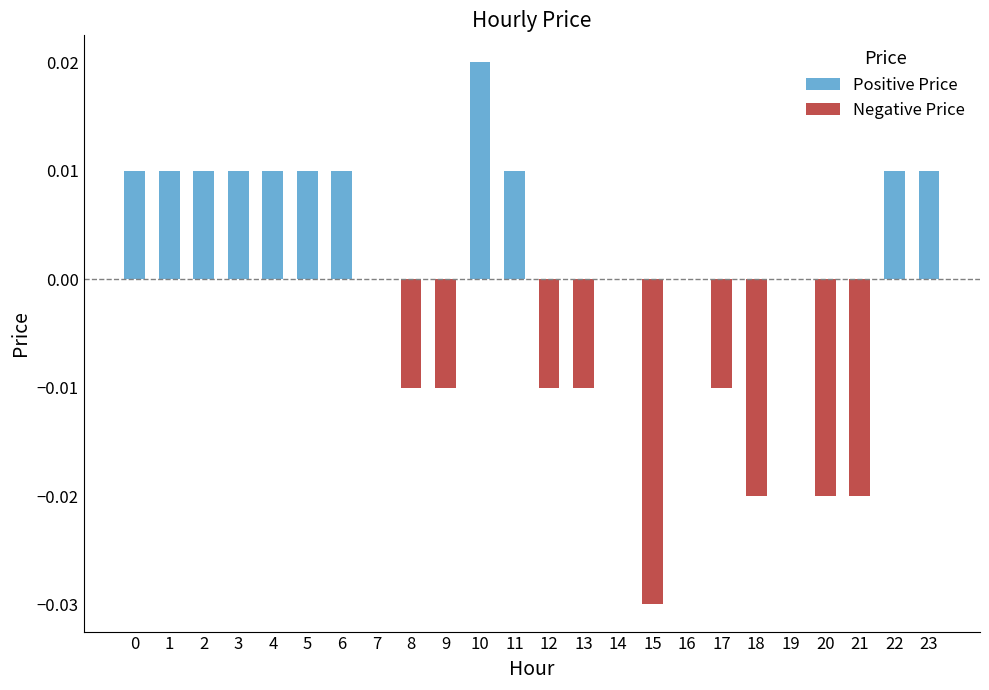

Is it true that the value at 13 is -0.0?

False